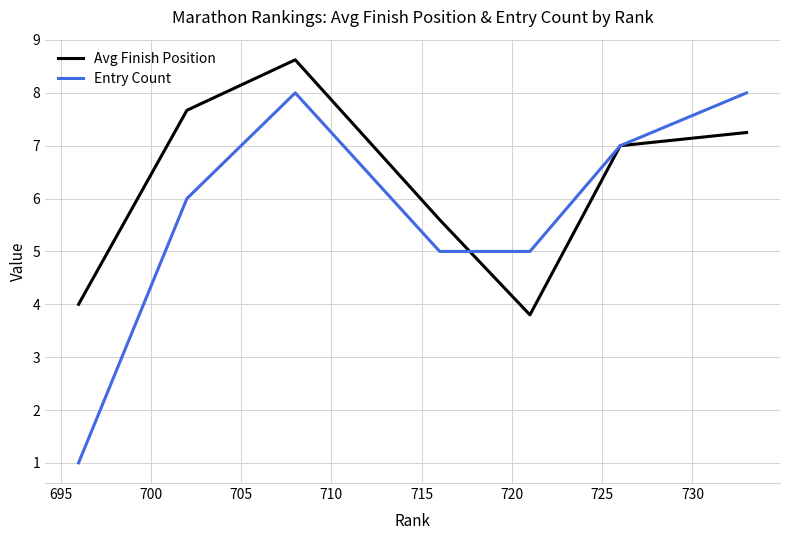

In Avg Finish Position, how many points are lower than both neighbors (excluding endpoints)?

1